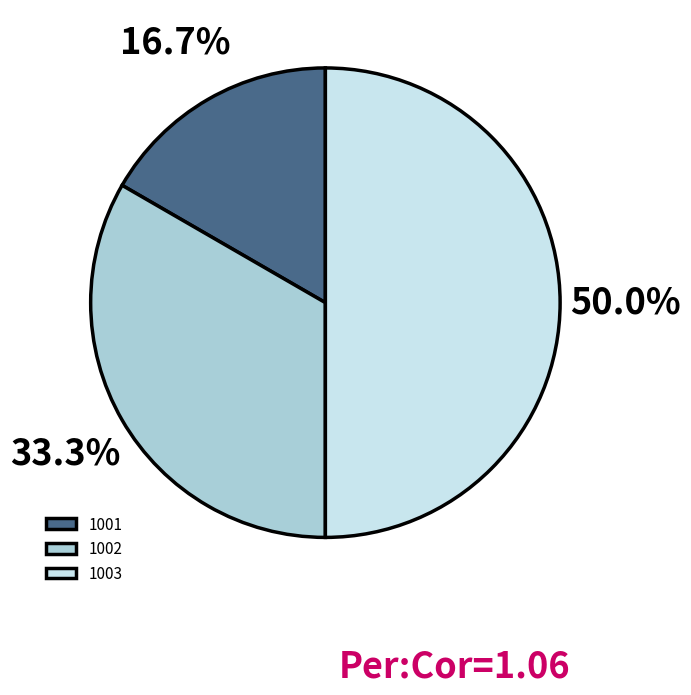

To the nearest percent, what is the combined percentage of 1003 and 1002?

83%